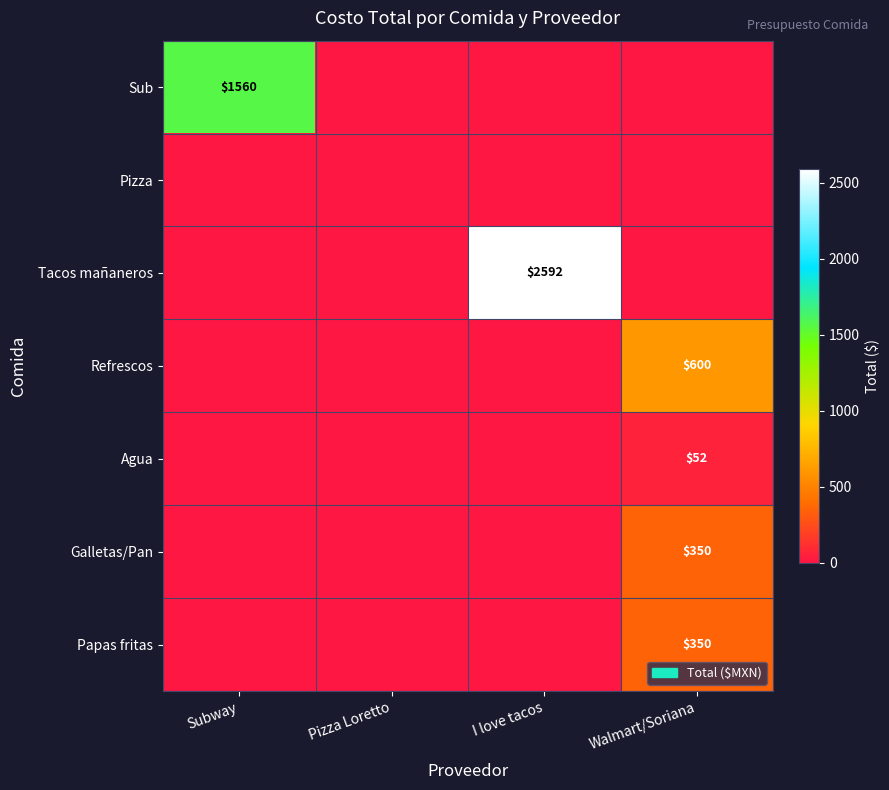

Between Subway and Pizza Loretto, which series saw the biggest shift?

Sub